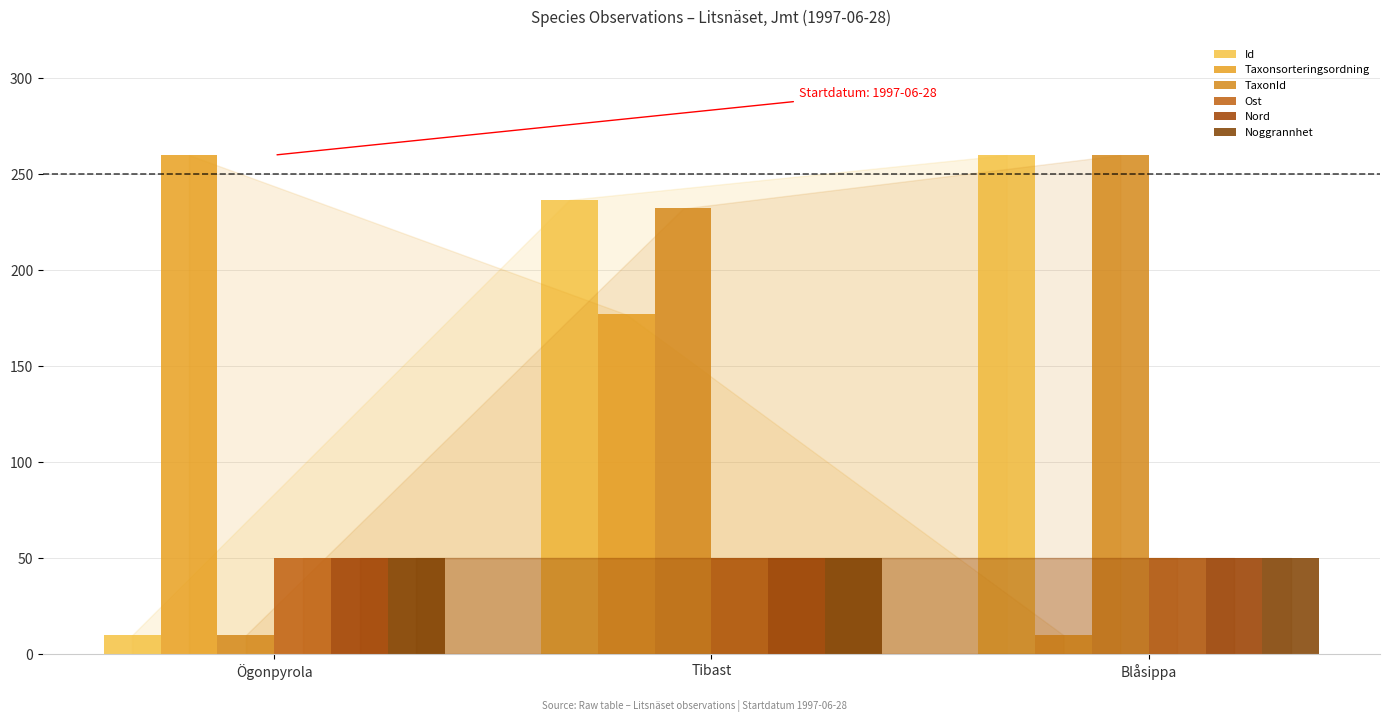

Which label corresponds to the largest value in the chart?

Blåsippa